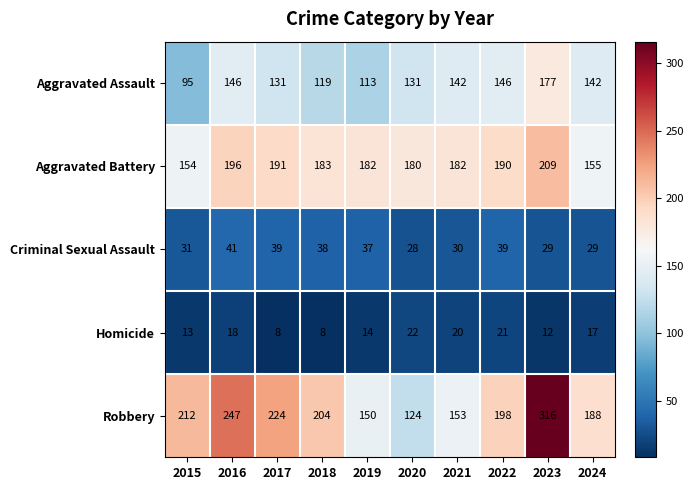

At 2017, list the series in order from smallest to largest.

Homicide, Criminal Sexual Assault, Aggravated Assault, Aggravated Battery, Robbery